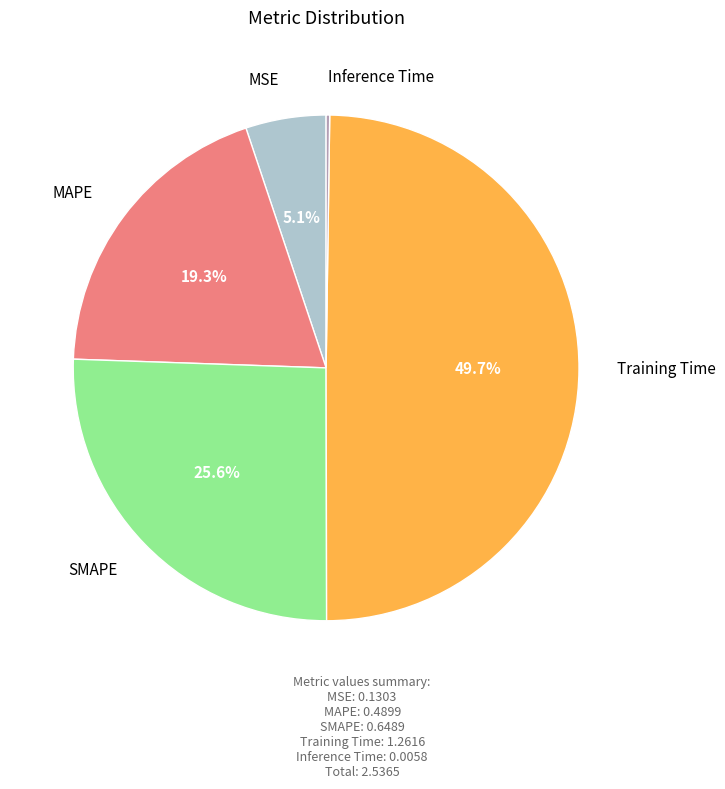

Combined, do Training Time and MSE account for over 50%?

Yes